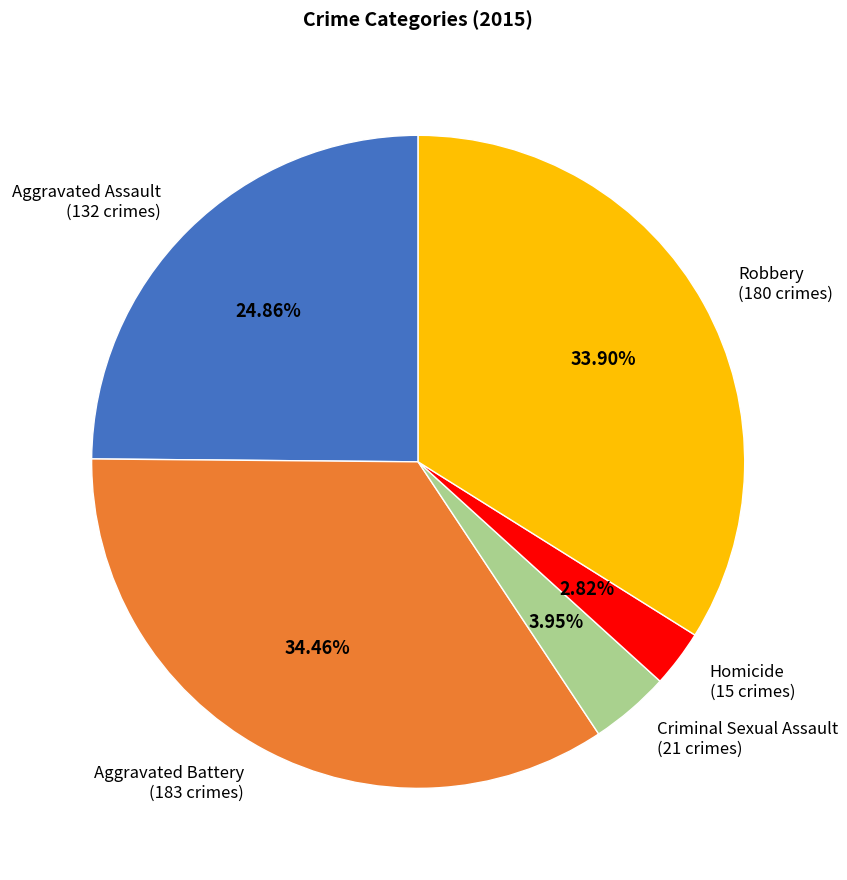

Which slice is the largest?

Aggravated Battery